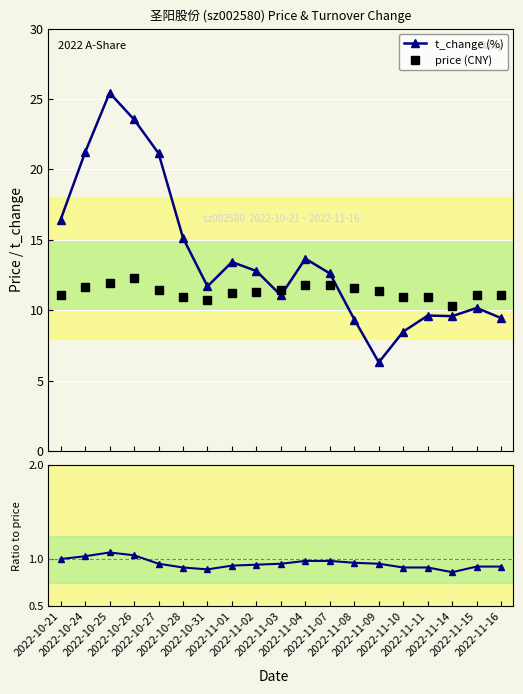

Reading left to right, transcribe all the data shown in this chart.

t_change (%): 2022-10-21=16.4	2022-10-24=21.2	2022-10-25=25.4	2022-10-26=23.5	2022-10-27=21.1	2022-10-28=15.1	2022-10-31=11.7	2022-11-01=13.4	2022-11-02=12.8	2022-11-03=11.1	2022-11-04=13.7	2022-11-07=12.6	2022-11-08=9.3	2022-11-09=6.3	2022-11-10=8.5	2022-11-11=9.6	2022-11-14=9.6	2022-11-15=10.2	2022-11-16=9.4
price (CNY): 2022-10-21=11.1	2022-10-24=11.6	2022-10-25=11.9	2022-10-26=12.3	2022-10-27=11.5	2022-10-28=10.9	2022-10-31=10.7	2022-11-01=11.2	2022-11-02=11.3	2022-11-03=11.4	2022-11-04=11.8	2022-11-07=11.8	2022-11-08=11.6	2022-11-09=11.4	2022-11-10=11.0	2022-11-11=10.9	2022-11-14=10.3	2022-11-15=11.1	2022-11-16=11.1
ratio: 2022-10-21=1.0	2022-10-24=1.0	2022-10-25=1.1	2022-10-26=1.0	2022-10-27=0.9	2022-10-28=0.9	2022-10-31=0.9	2022-11-01=0.9	2022-11-02=0.9	2022-11-03=0.9	2022-11-04=1.0	2022-11-07=1.0	2022-11-08=1.0	2022-11-09=0.9	2022-11-10=0.9	2022-11-11=0.9	2022-11-14=0.9	2022-11-15=0.9	2022-11-16=0.9